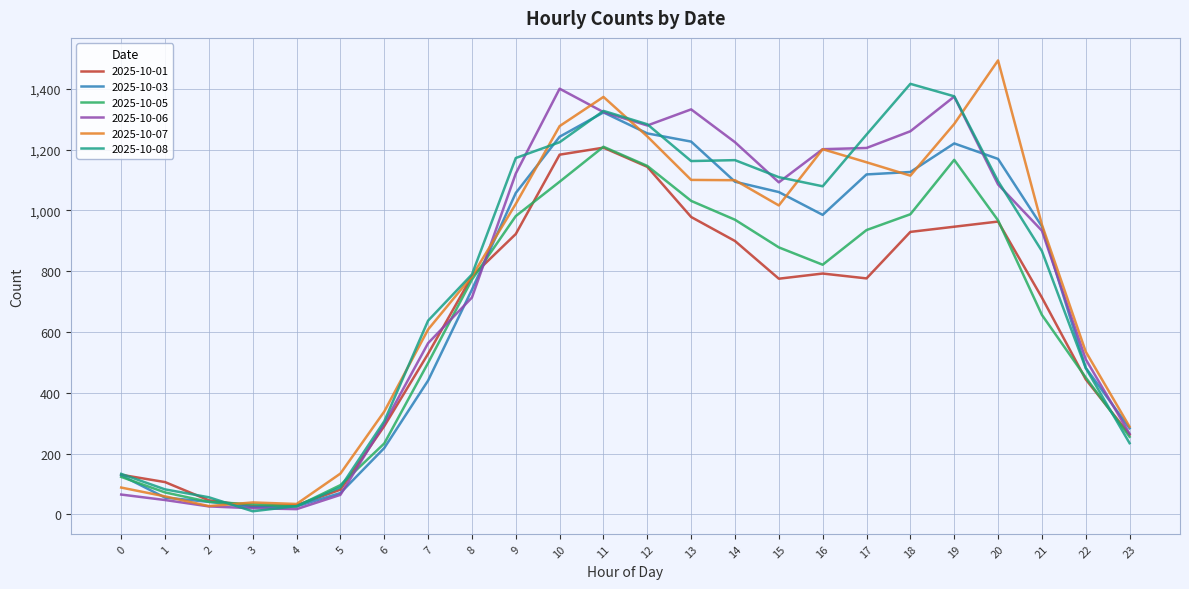

Which series has the largest range (max minus min)?

2025-10-07